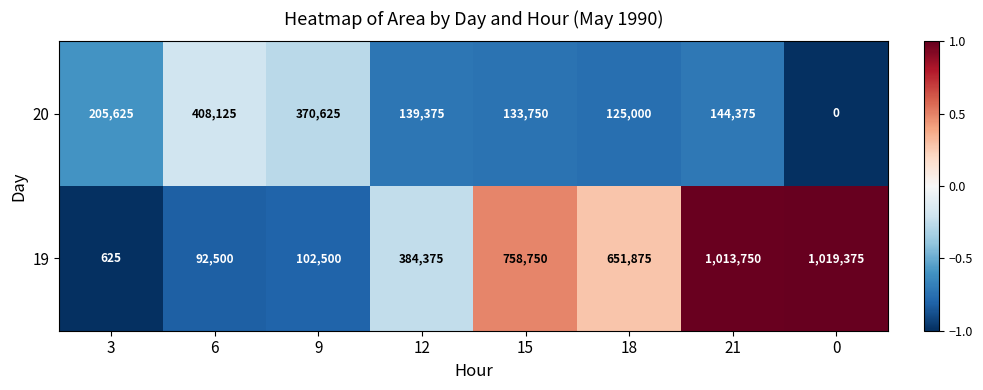

Is it true that 20 equals -269257 at 0?

False